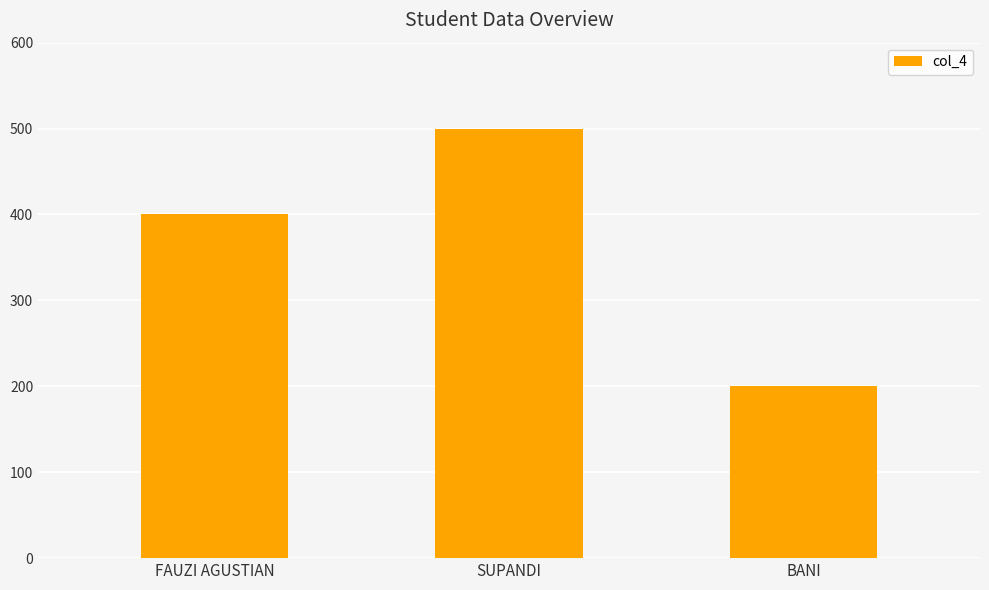

Reading left to right, transcribe all the data shown in this chart.

FAUZI AGUSTIAN=400	SUPANDI=500	BANI=200